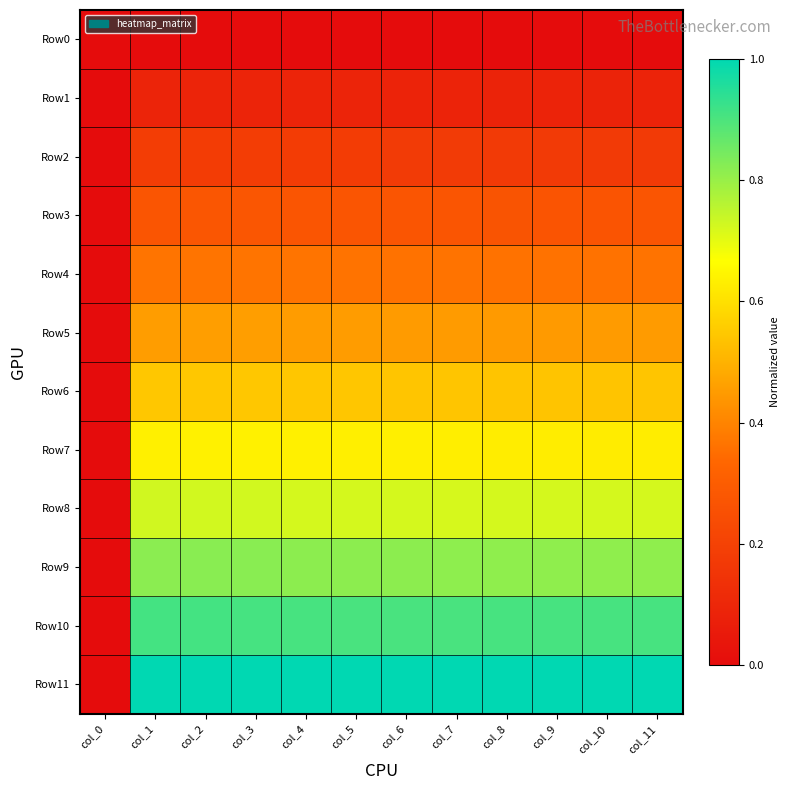

Which series changed the most between col_6 and col_10?

Row7